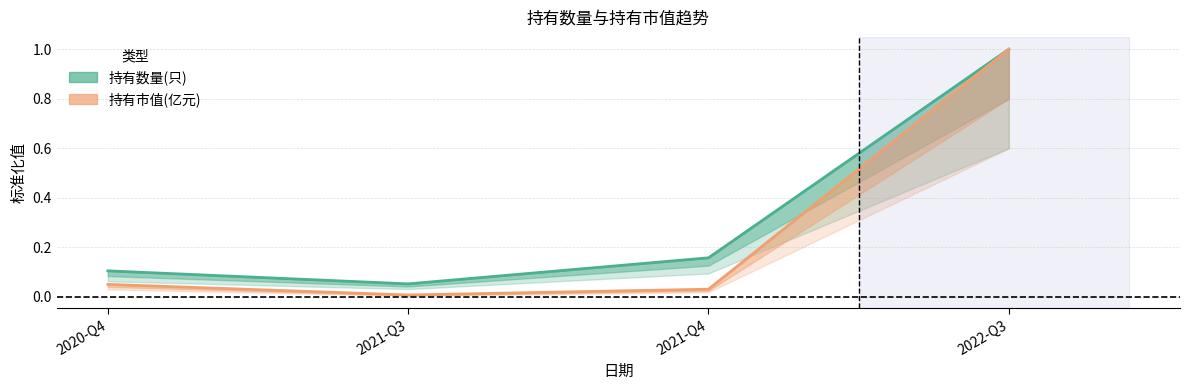

At how many categories does at least one series exceed 0?

4